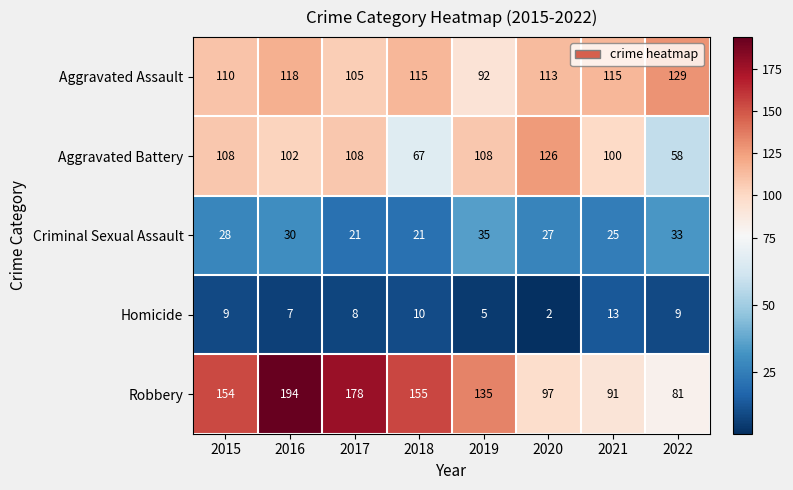

What is the sum of the Aggravated Assault values at 2018 and 2017?

220